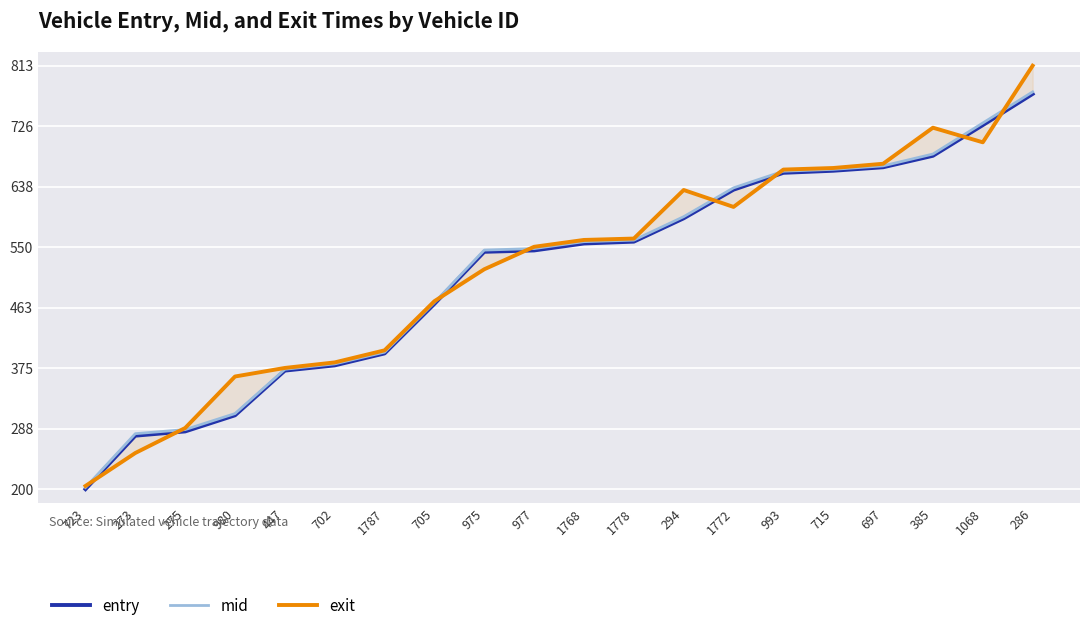

What is the label of the 12th point from the right?

975